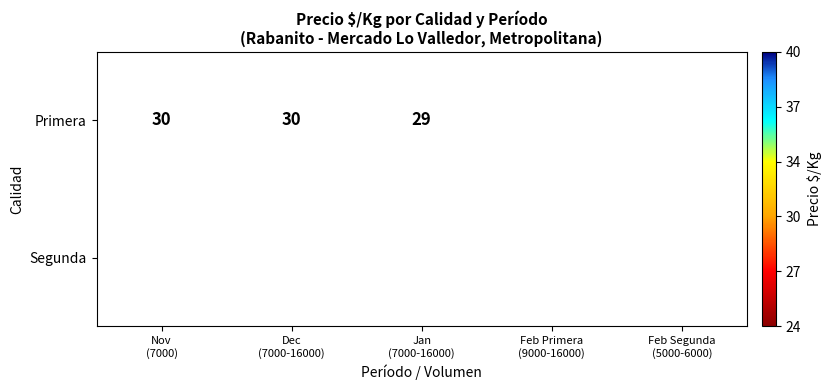

What is the minimum value shown in the chart?

25.0